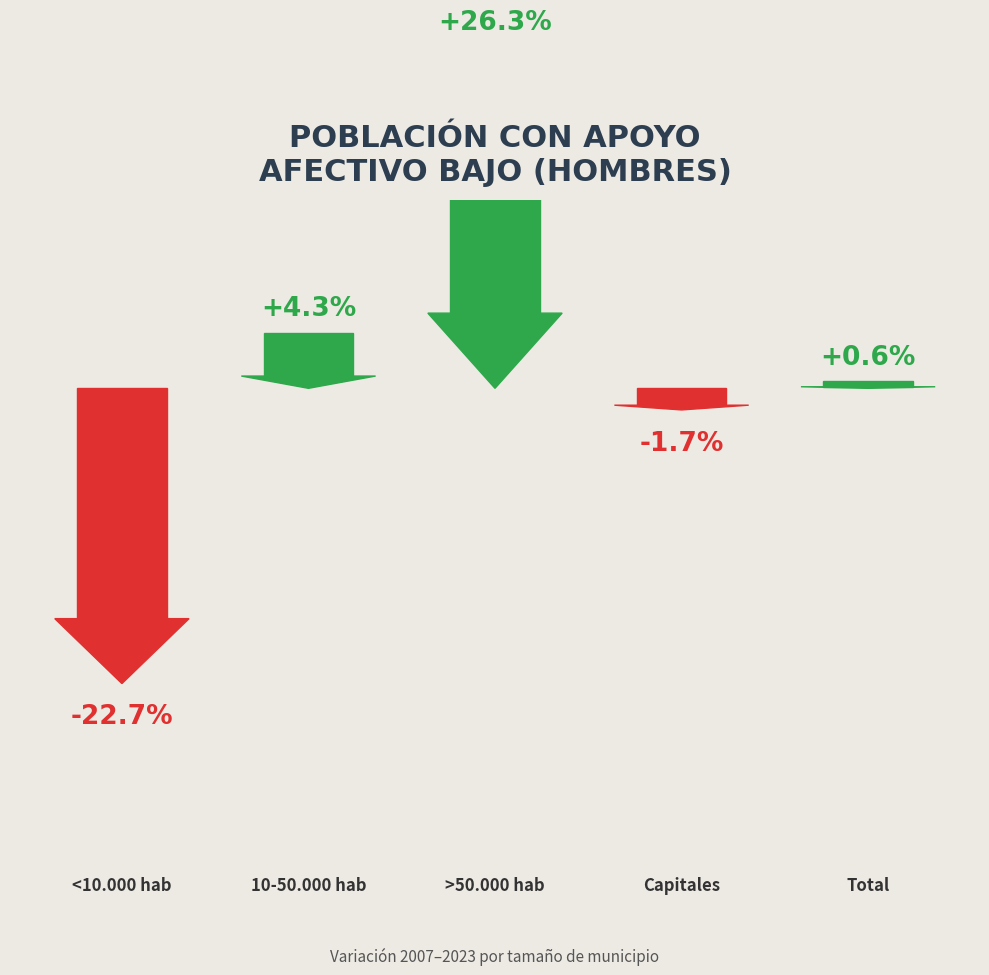

Which label corresponds to the smallest value in the chart?

<10.000 hab